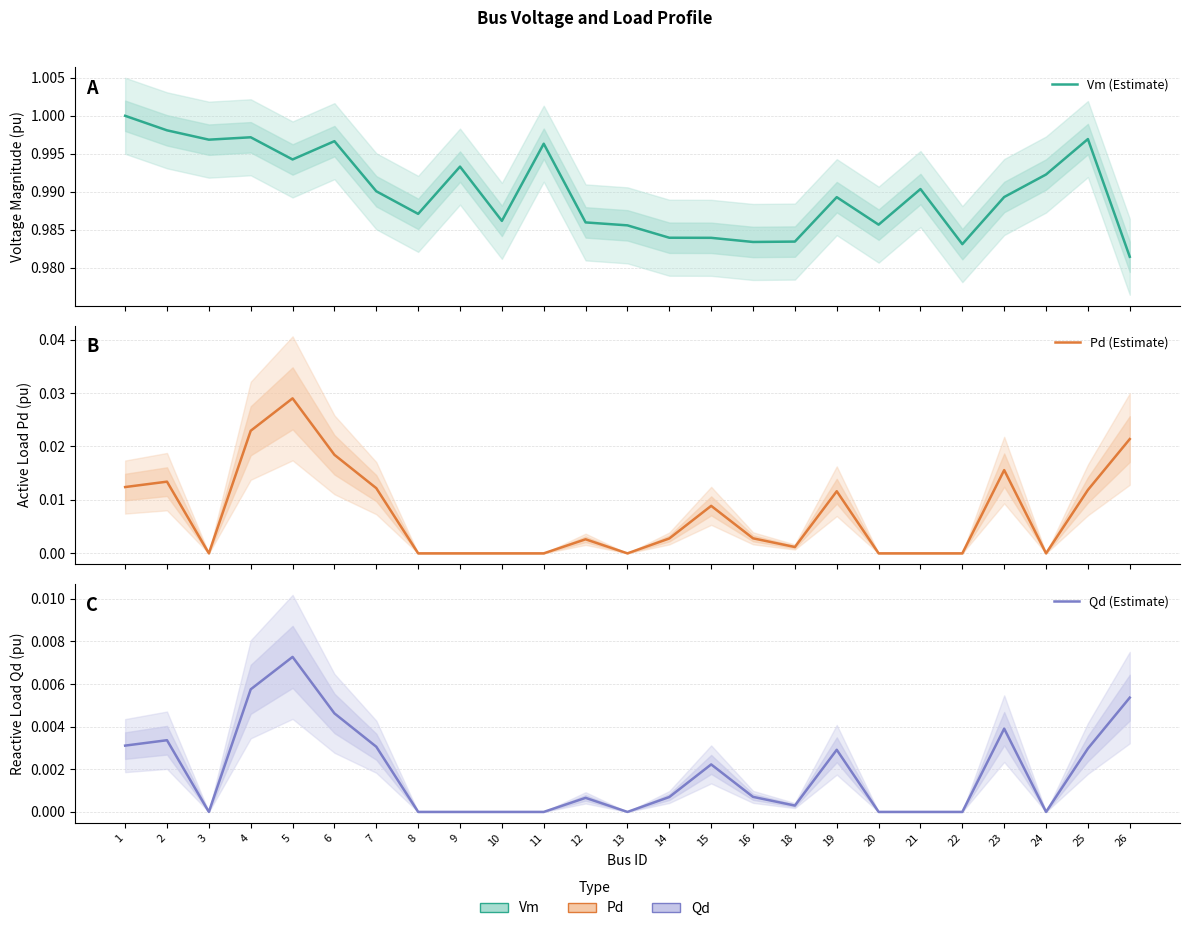

Count the Vm (Estimate) values in the range 0 to 1.

25